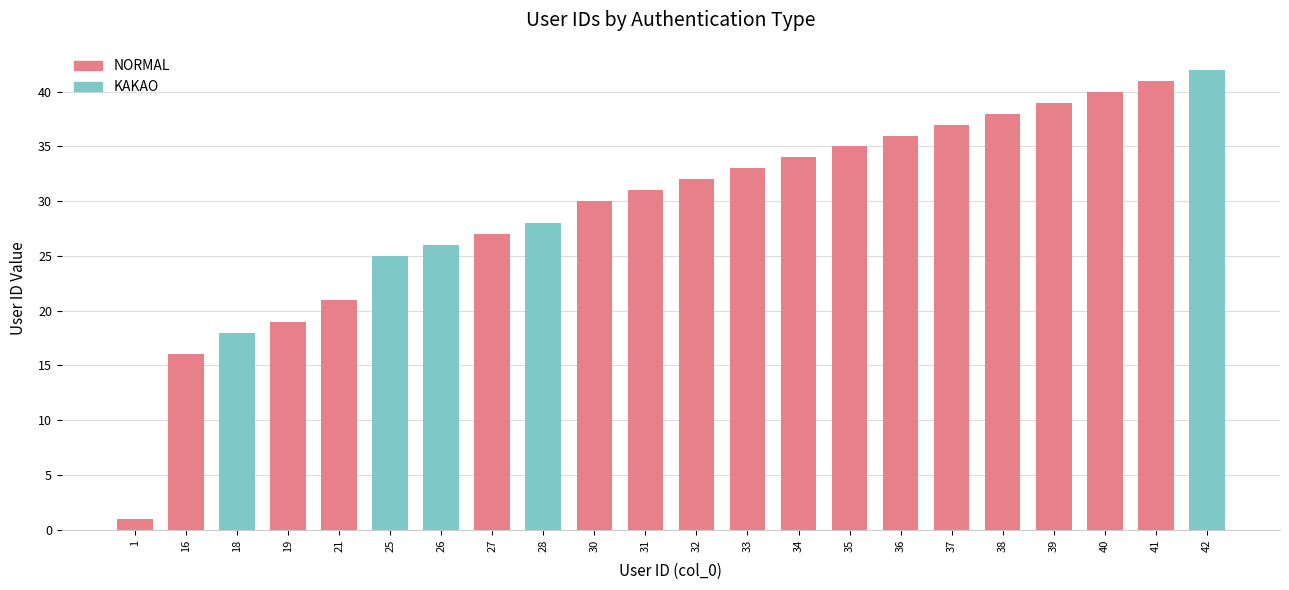

The value at 18 is 11. True or false?

False